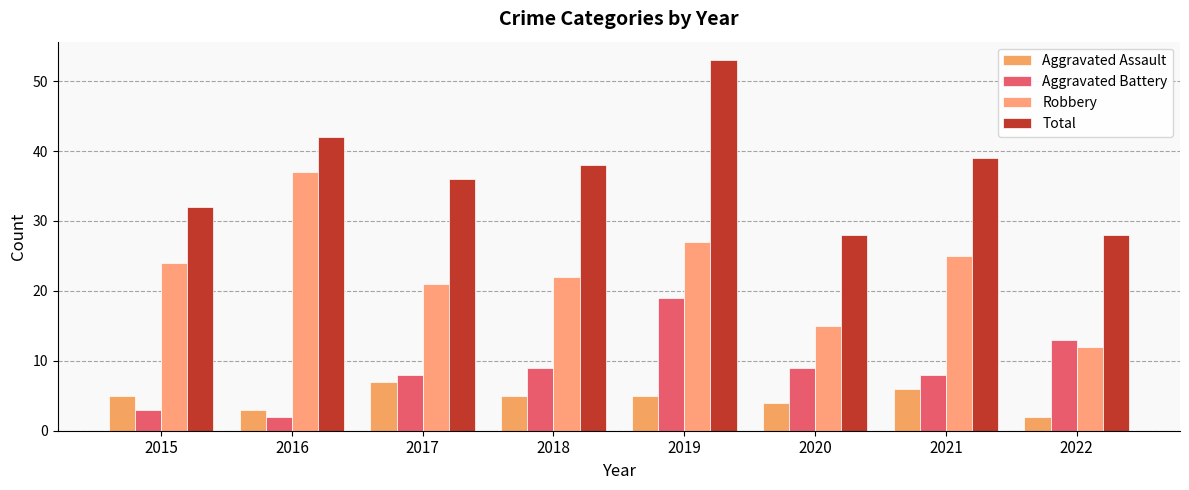

How many groups of bars are there?

8